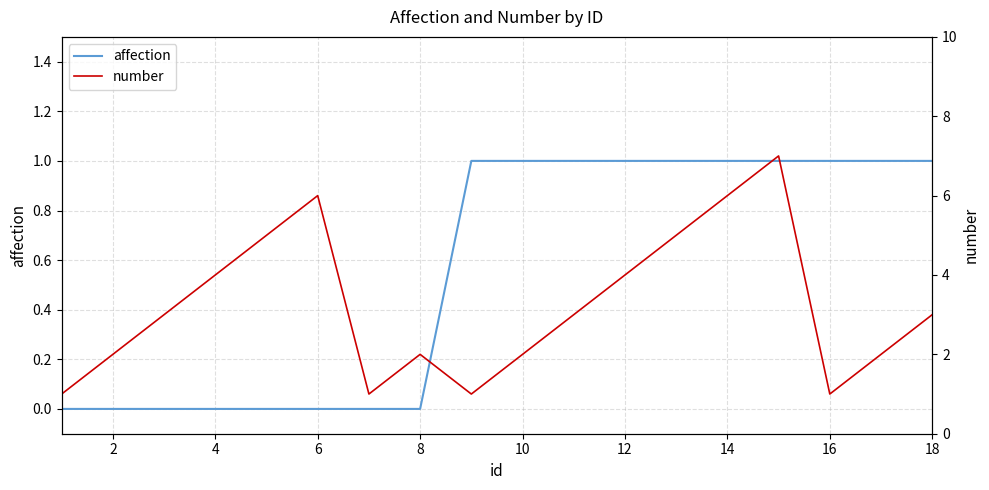

How many categories are shown in the chart?

18